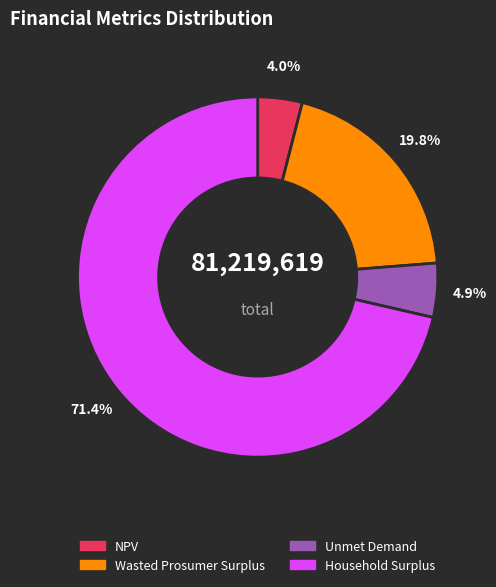

How many slices are in this pie chart?

4